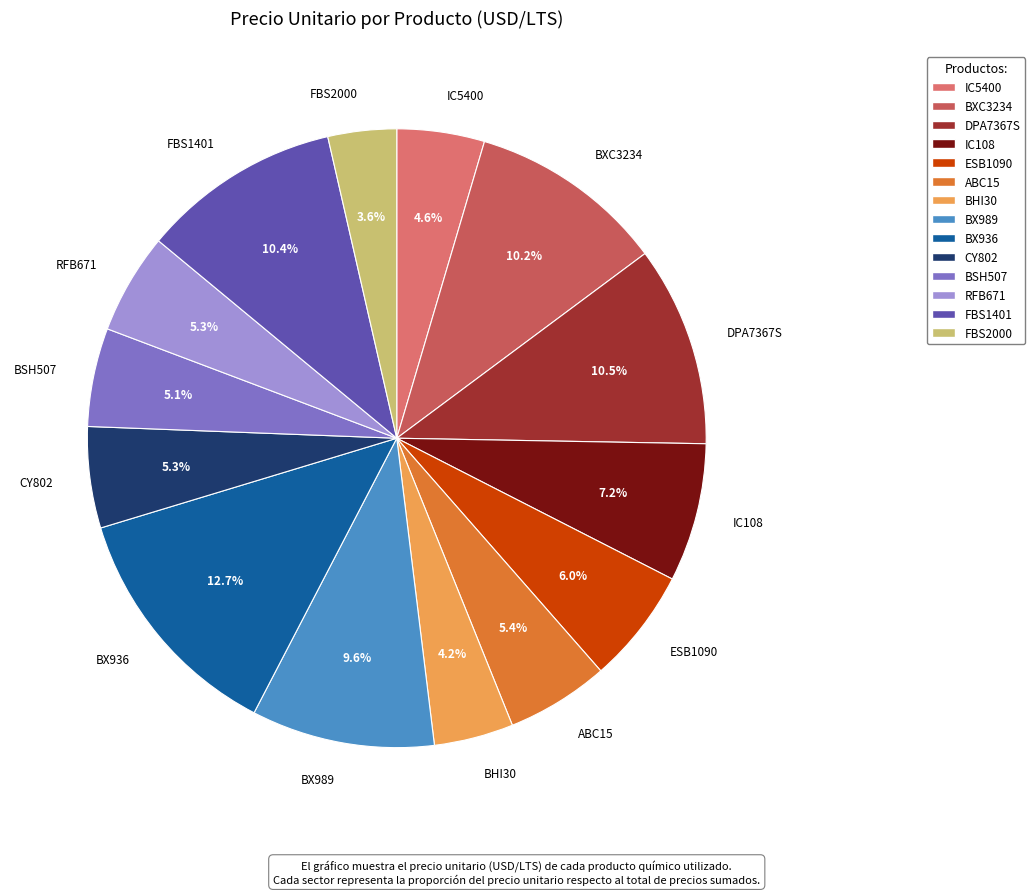

Is there a majority slice in this chart?

No